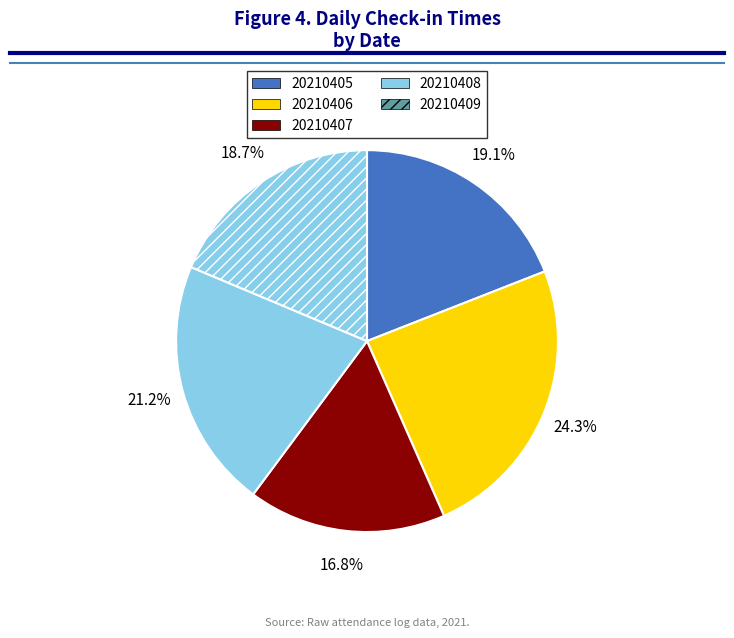

What is the smallest slice in the pie chart?

20210407